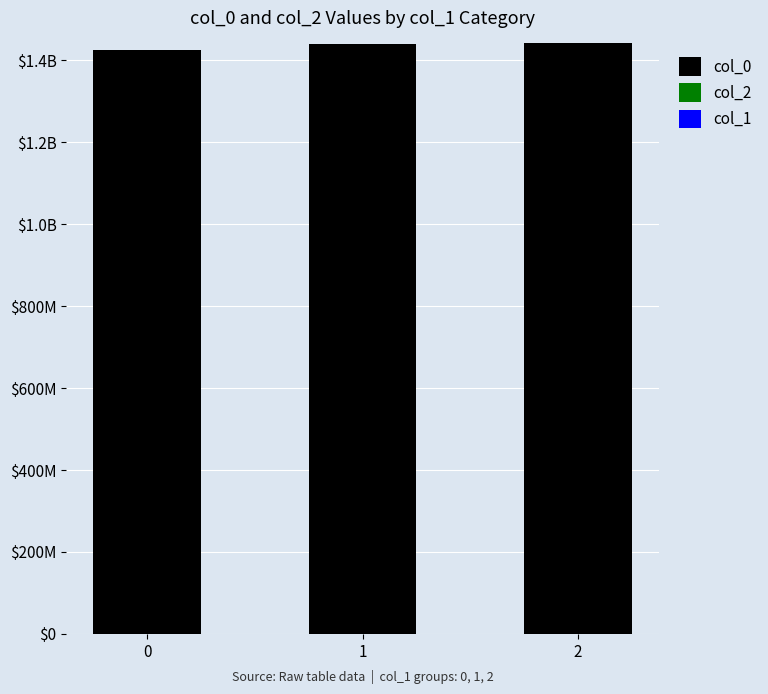

Are the bars horizontal?

No